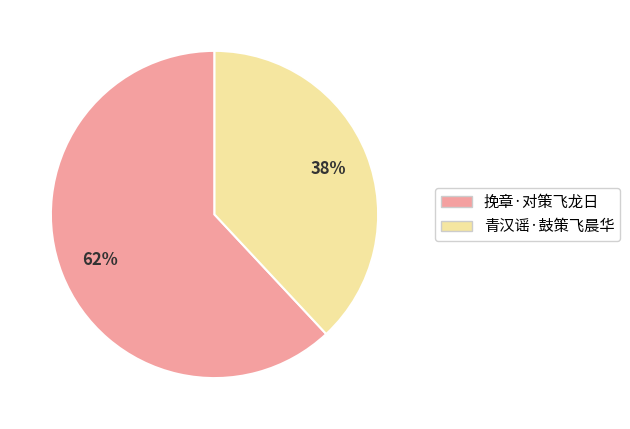

Which slice is the largest?

挽章·对策飞龙日